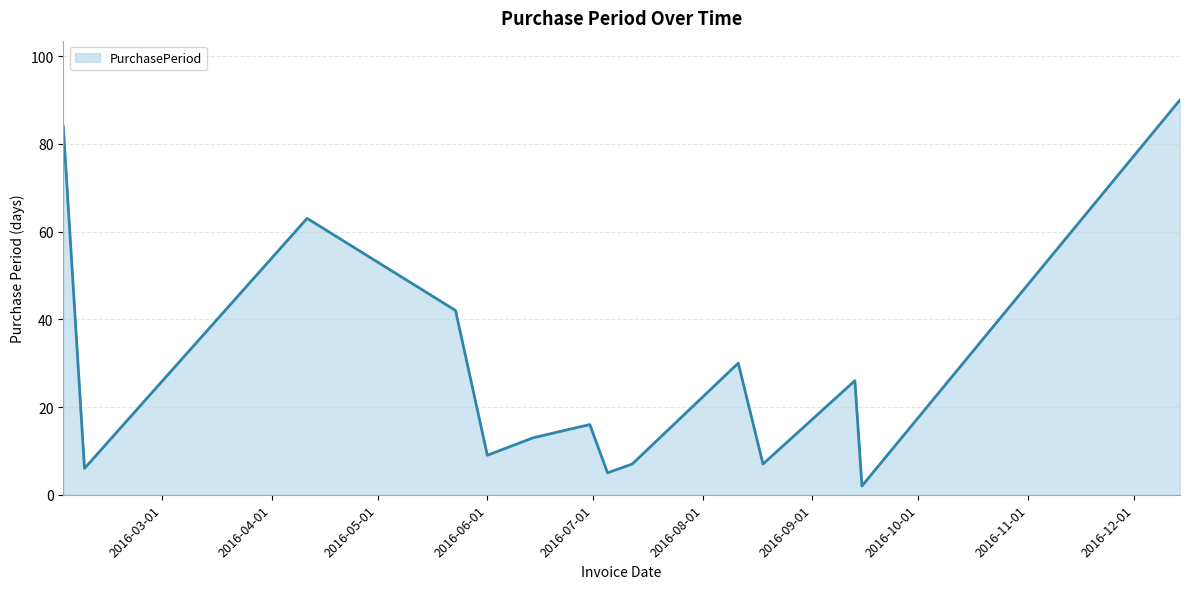

What is the greatest value displayed?

90